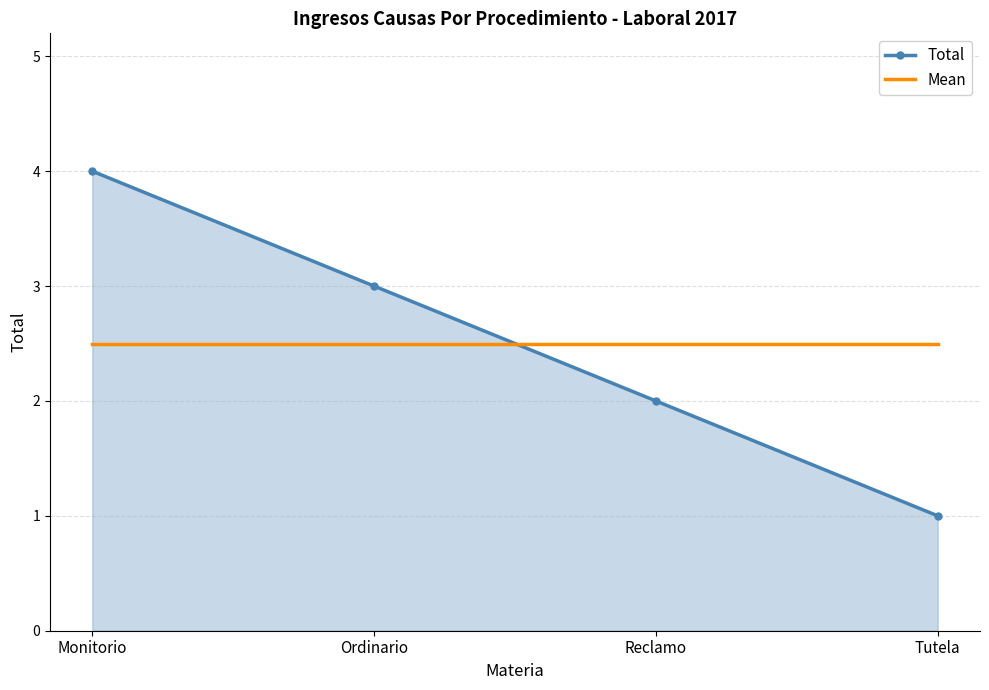

What is the highest value of the Mean series?

2.5